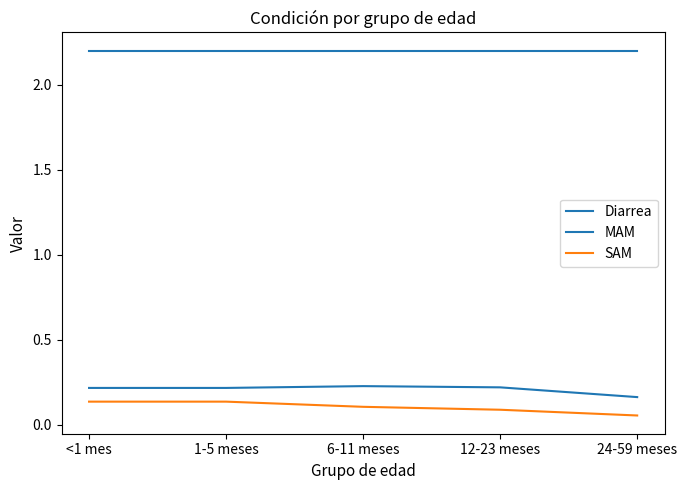

Does the chart display data point markers on the line(s)?

No